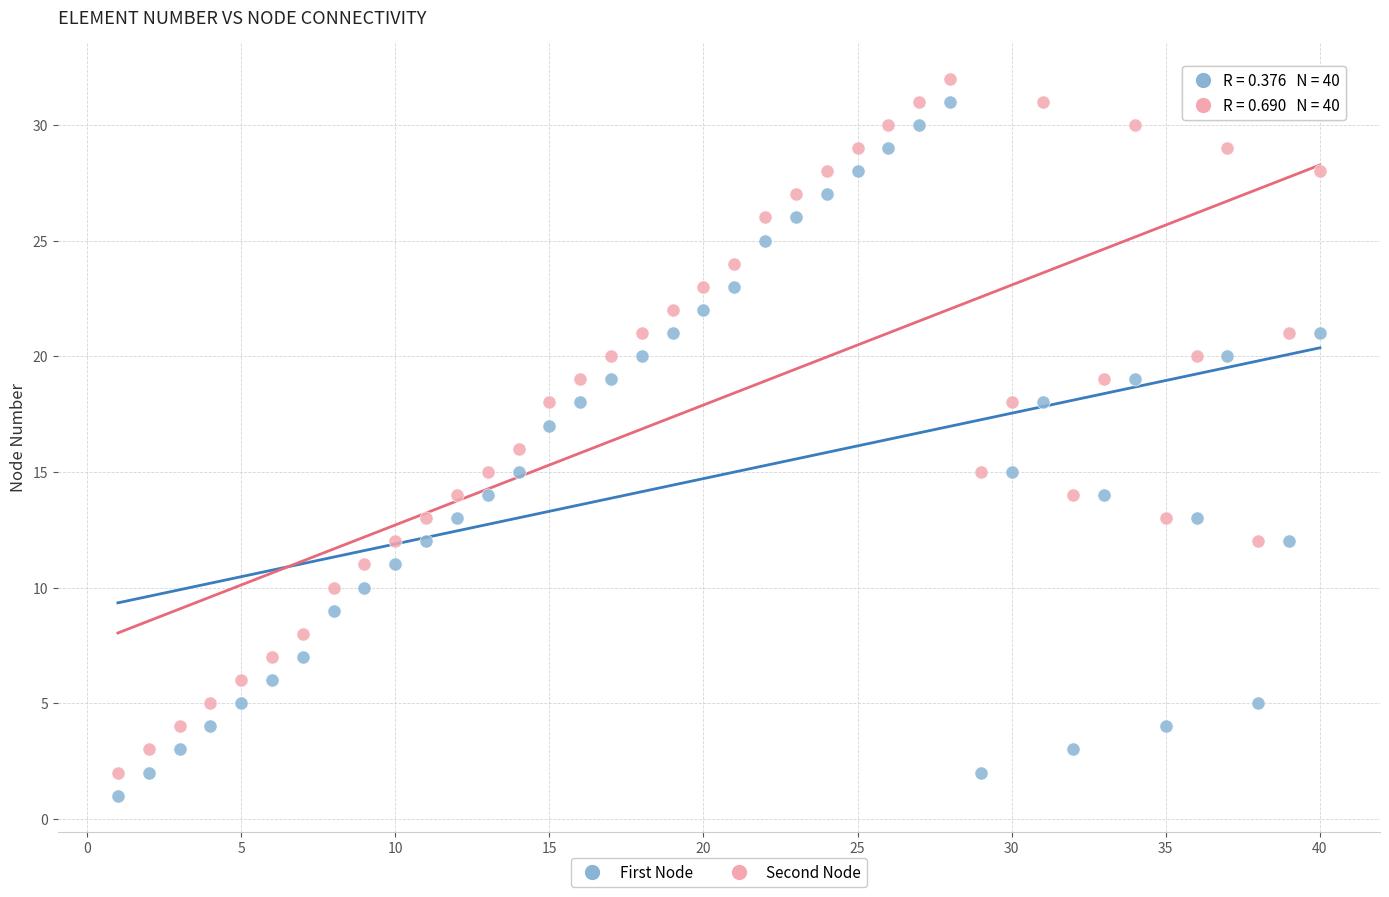

What is the X range (max minus min) for the scatter plot?

39